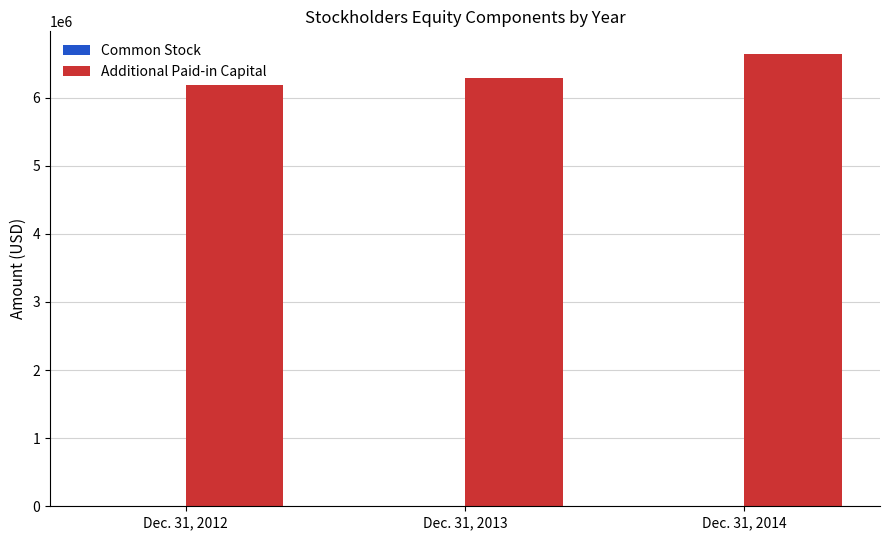

What is the highest value of the Additional Paid-in Capital series?

6639431